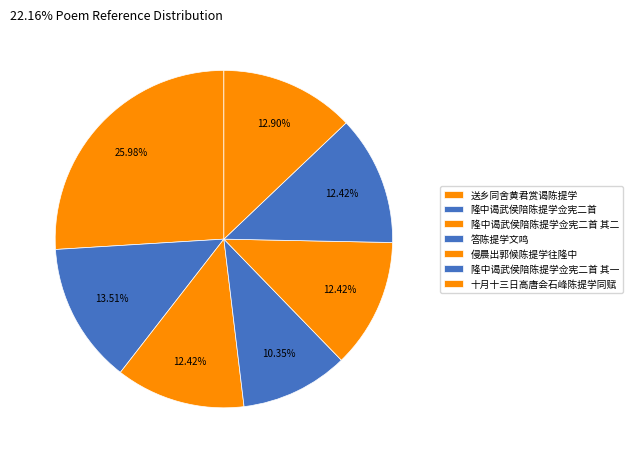

Between 隆中谒武侯陪陈提学佥宪二首 and 隆中谒武侯陪陈提学佥宪二首 其二, which is larger?

隆中谒武侯陪陈提学佥宪二首